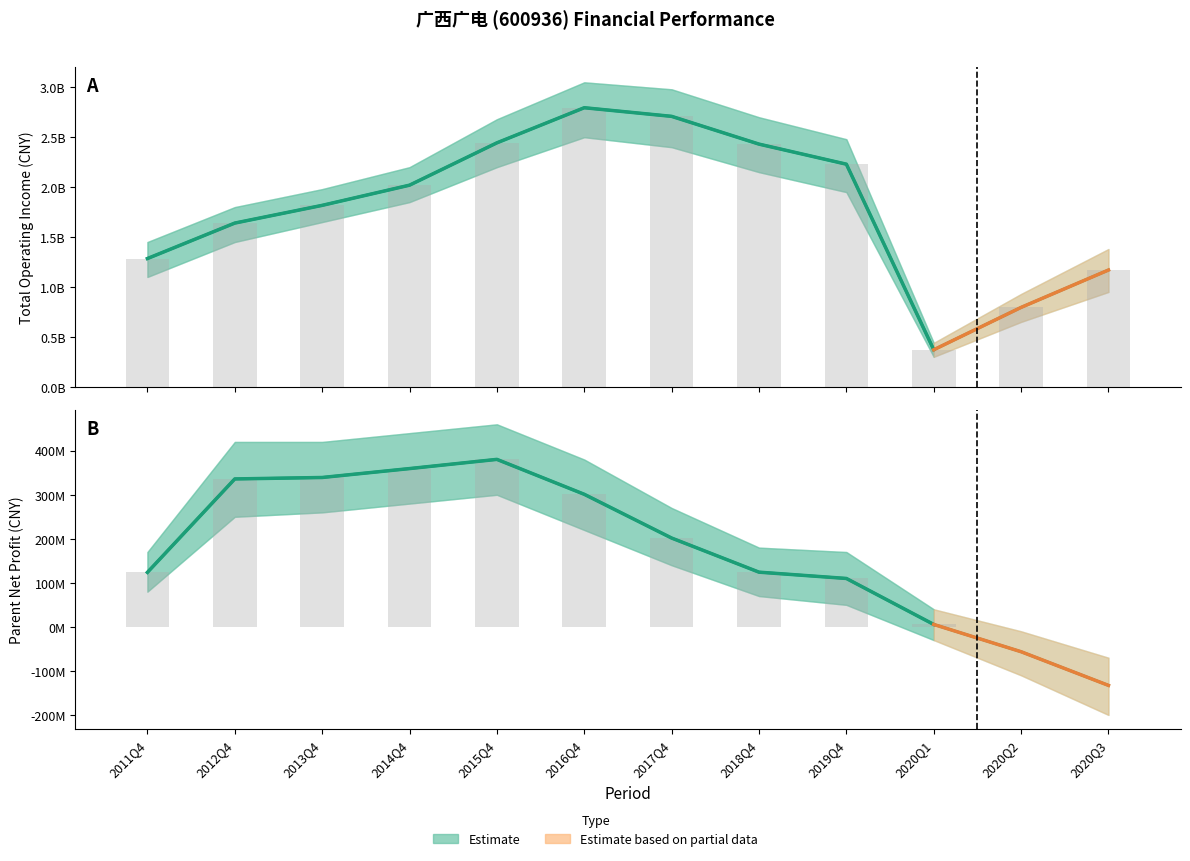

What is the difference between the second highest and second lowest values in the Total Operating Income series?

1913634326.0